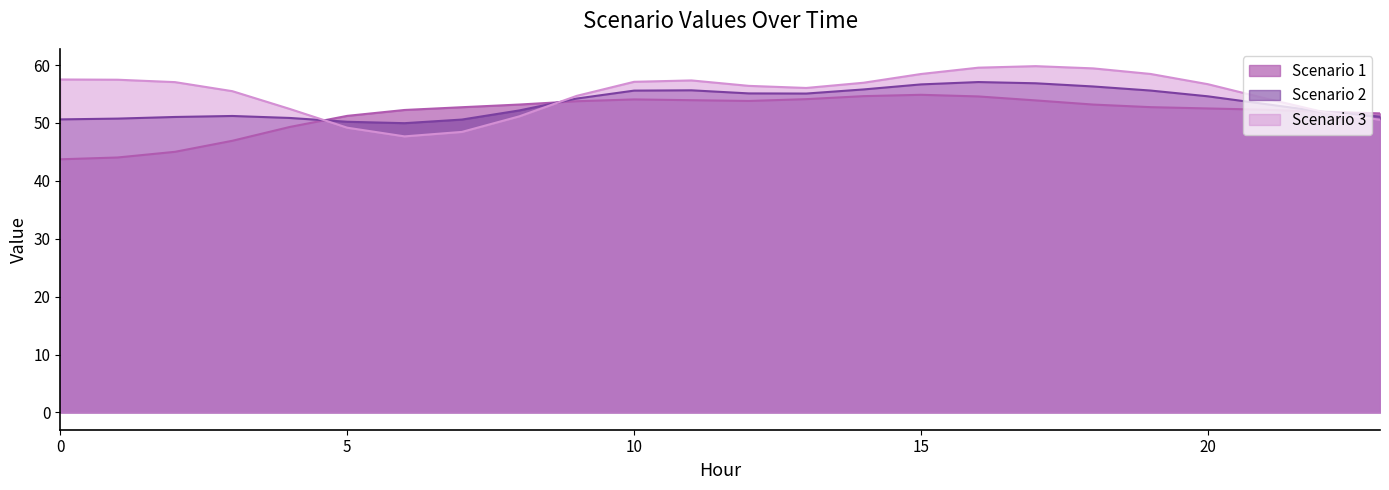

How many lines are shown in the chart?

3